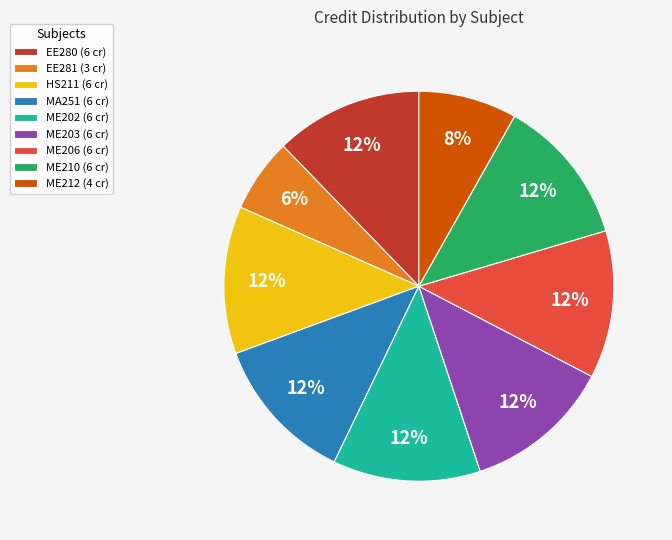

True or false: HS211 (6 cr) accounts for 25% of the total.

False